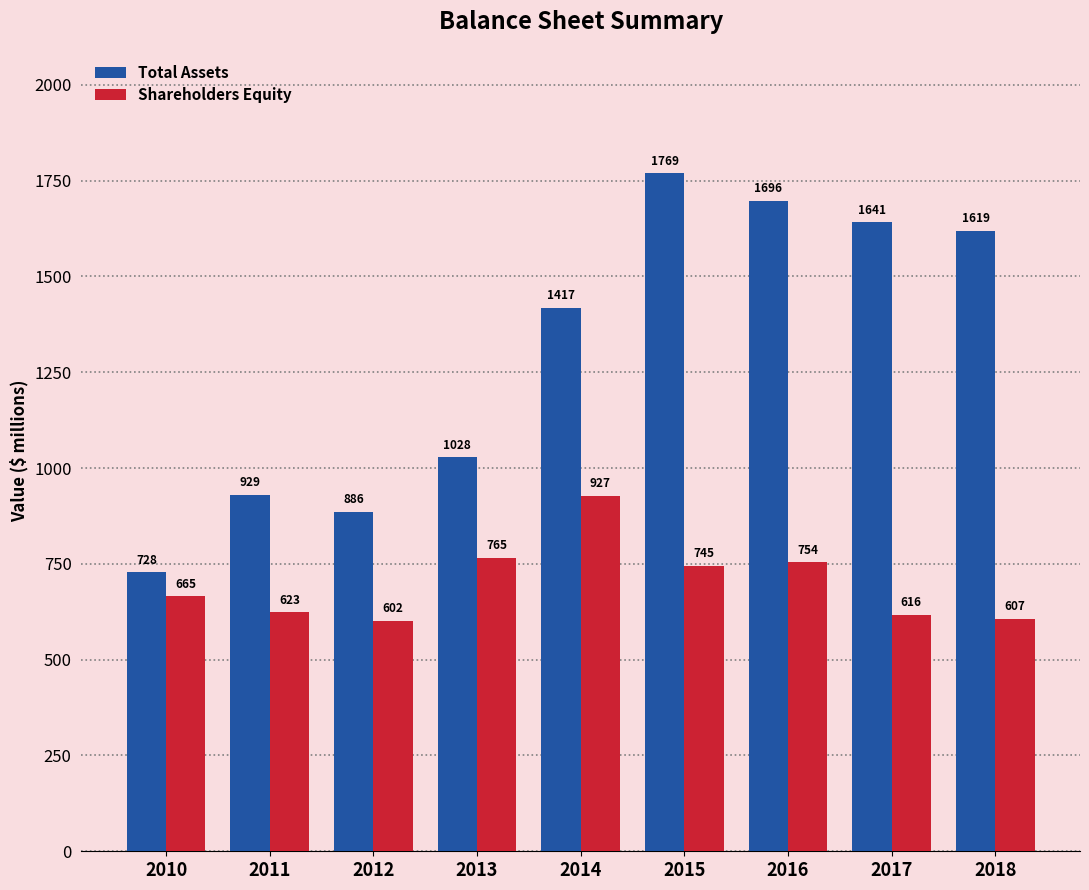

Which series changed the most between 2012 and 2018?

Total Assets